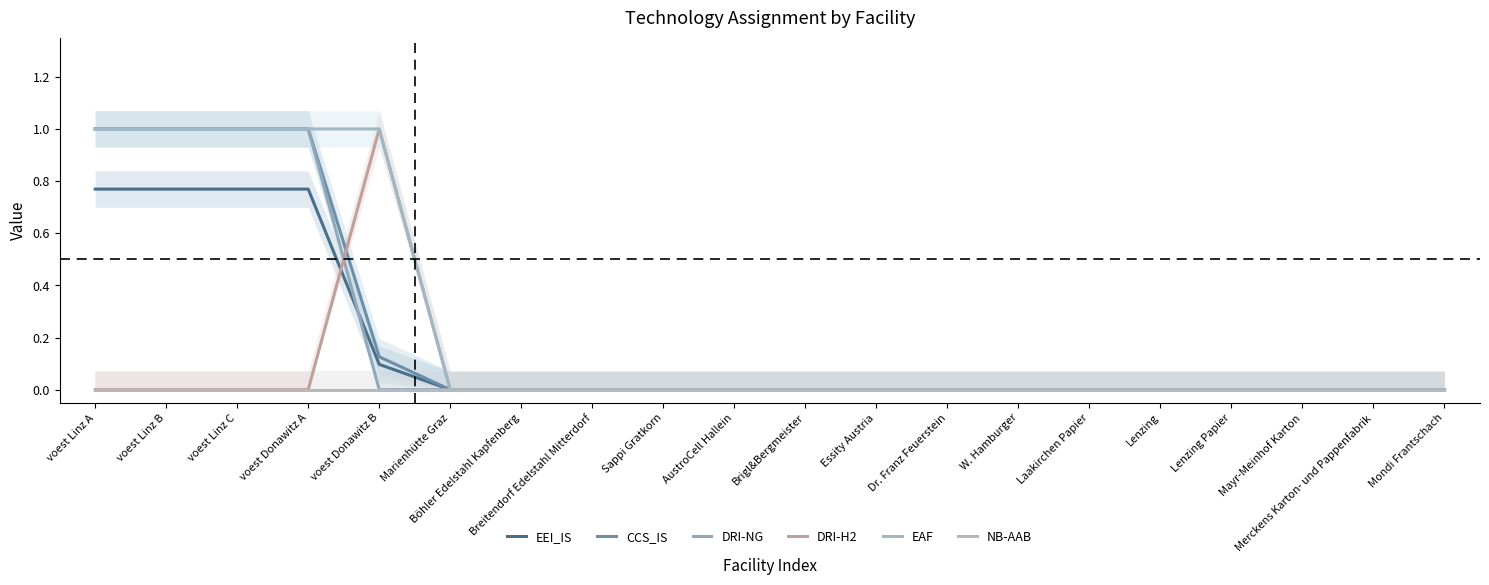

What is the sum of all CCS_IS values?

4.1